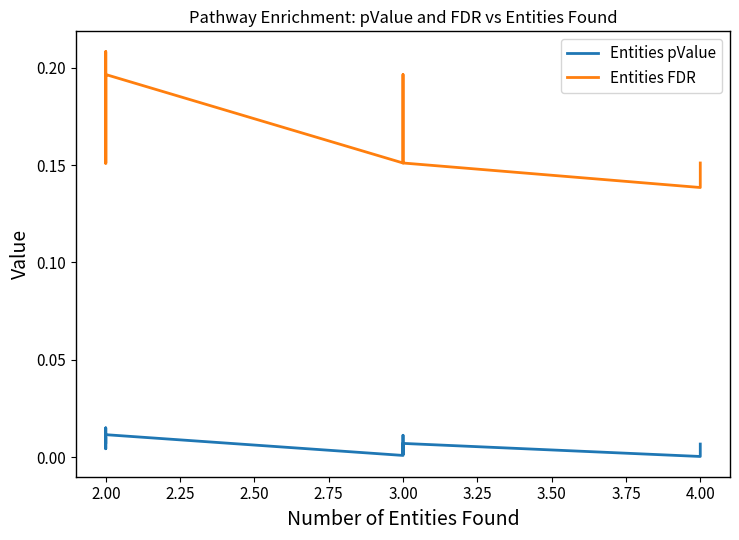

How many Entities FDR values are between 0 and 1?

19